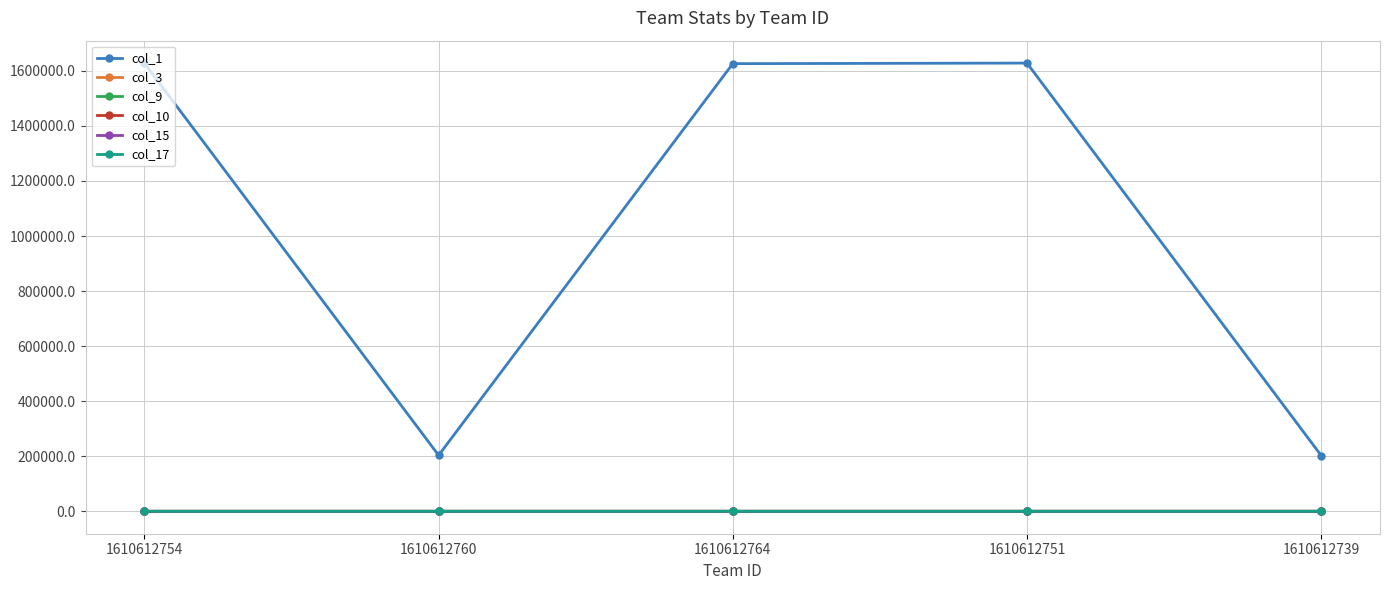

What is the approximate value of col_10 at 1610612739?

1.0